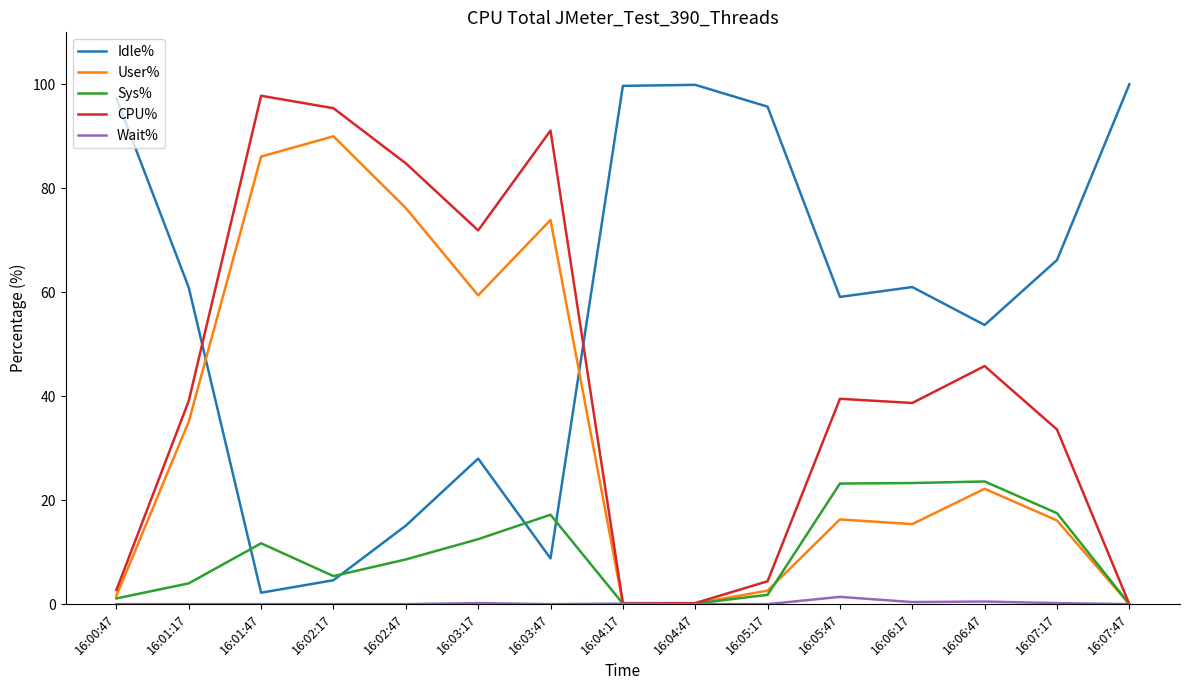

Which series has the largest total across all categories?

Idle%